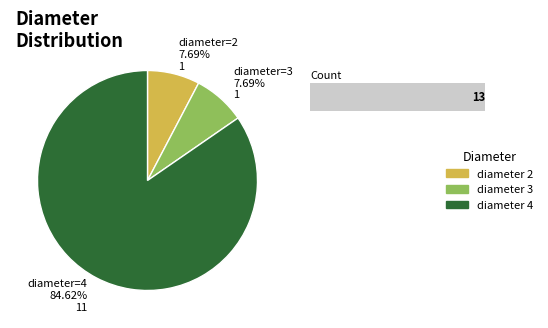

How many slices are in this pie chart?

3